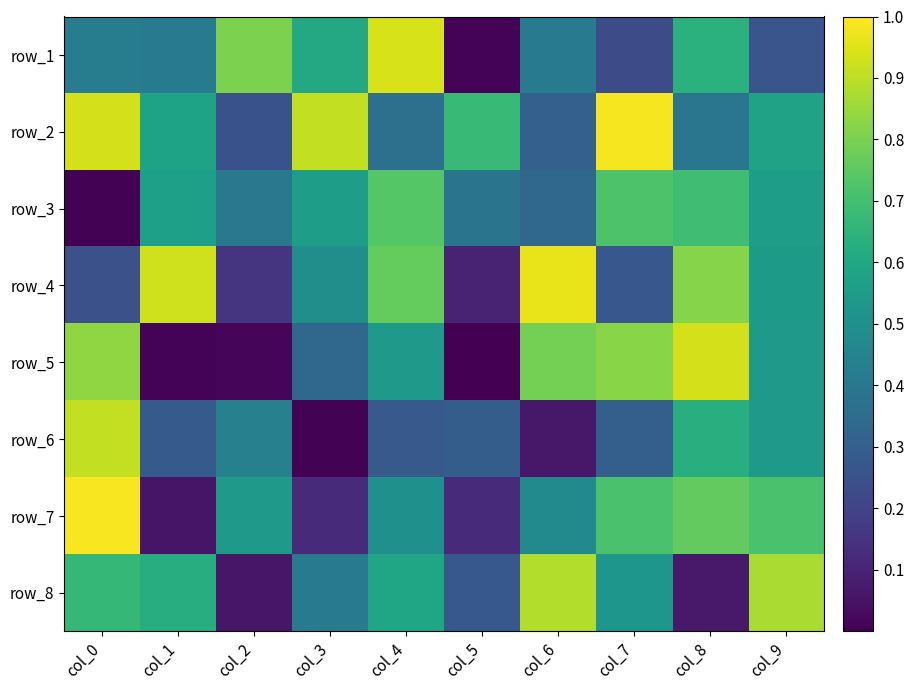

At which category is the sum across all series the highest?

col_0